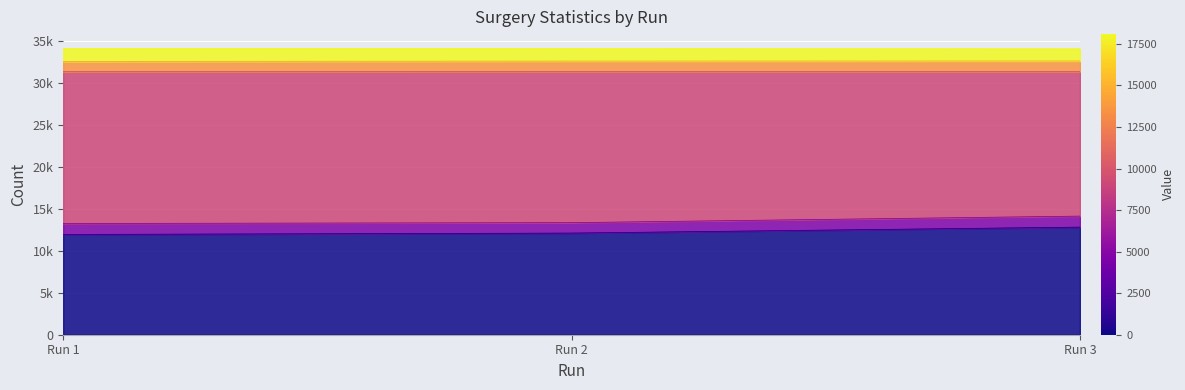

Between Run 3 and Run 1, which is larger?

Run 3